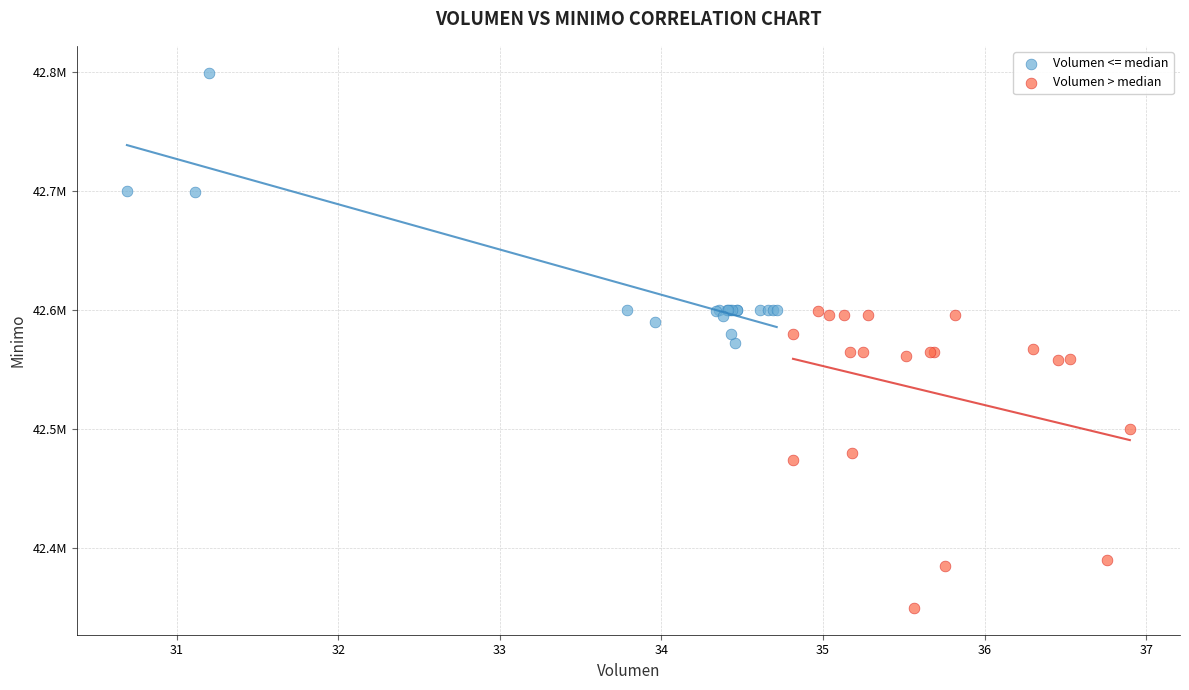

What are all the series names shown in the legend?

Volumen <= median, Volumen > median